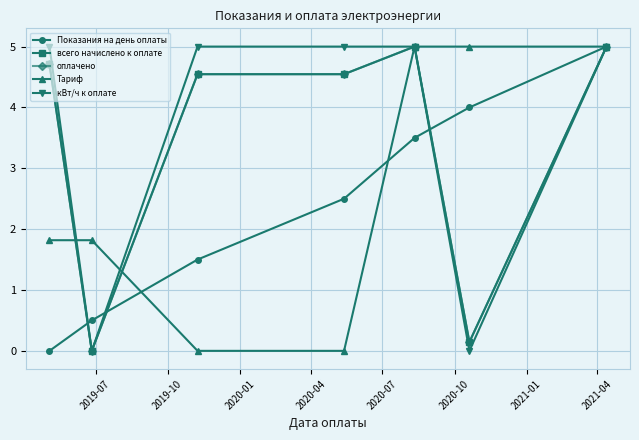

Does the chart have visible grid lines?

Yes